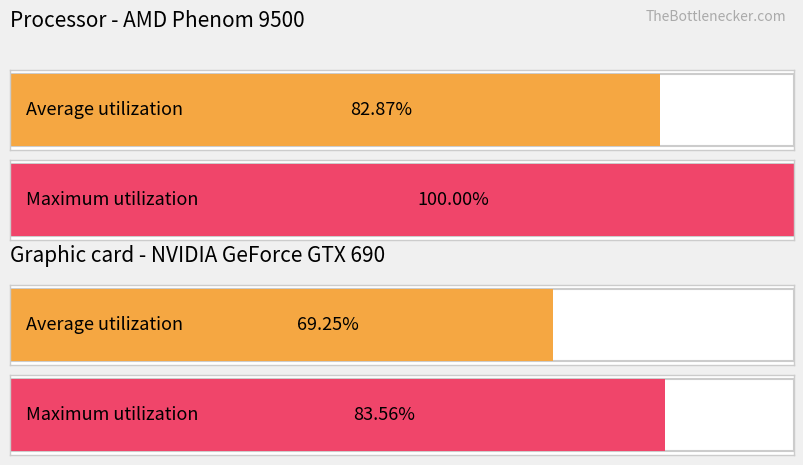

Is the value of Average utilization at 2020-03-22 greater than the value of Maximum utilization at 2020-03-22?

No